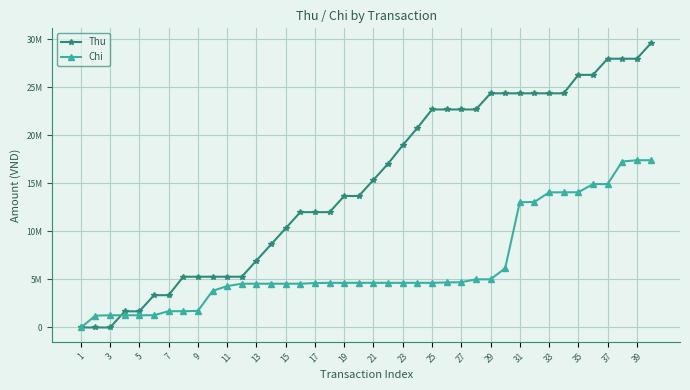

What is the average value of the Chi series?

6496438